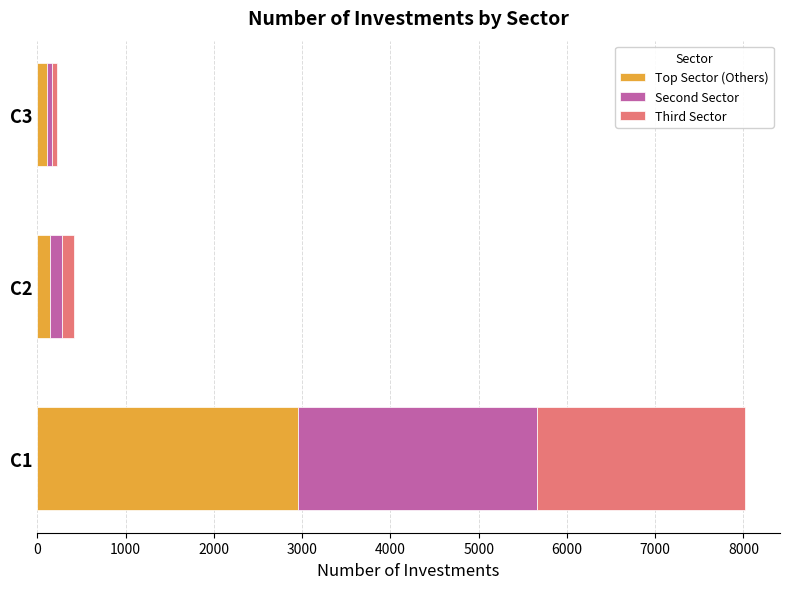

What is the maximum value for Top Sector (Others)?

2950